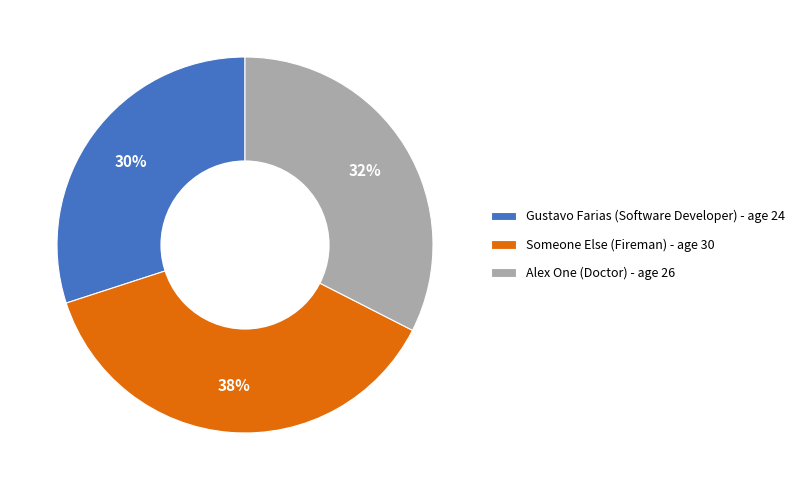

What is the largest slice in the pie chart?

Someone Else (Fireman) - age 30